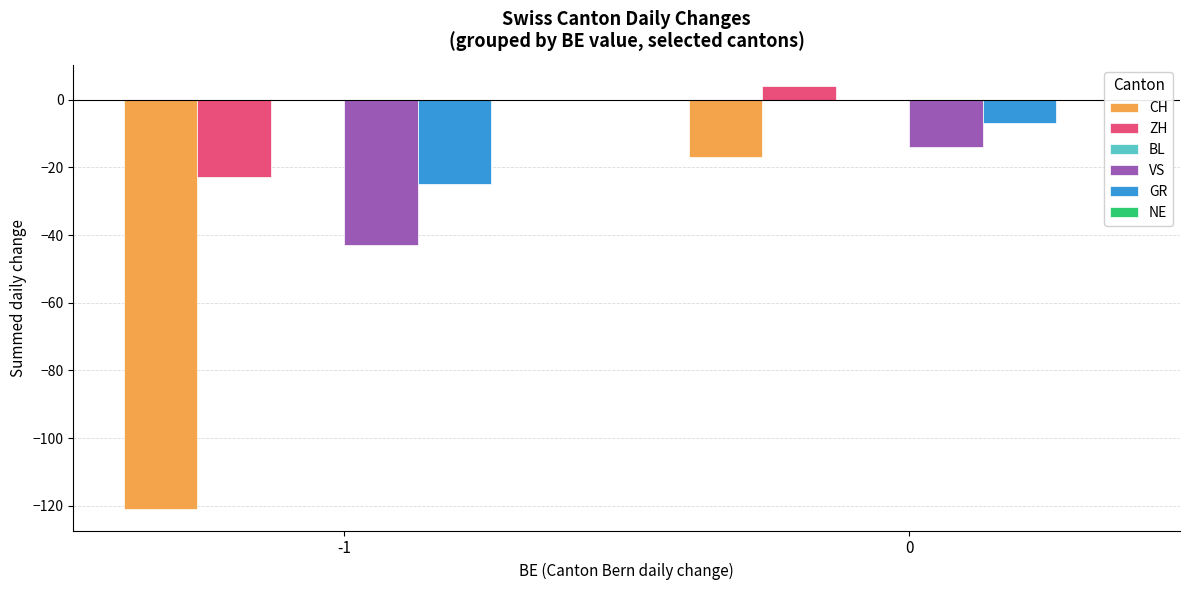

How many bars are there in each group?

4